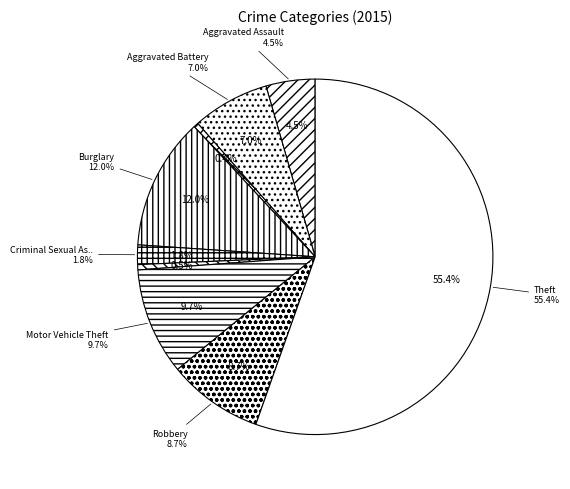

True or false: Aggravated Battery accounts for 7% of the total.

True